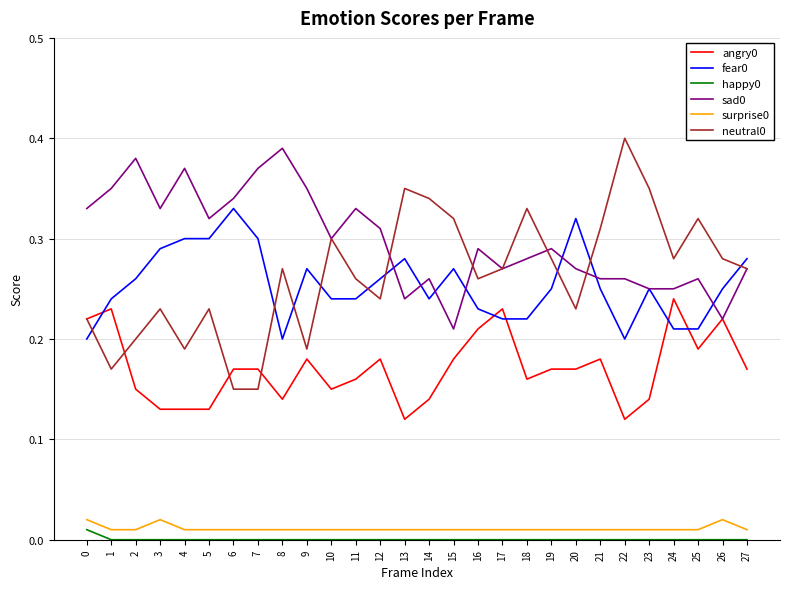

The value of fear0 at 27 is 0.3. True or false?

True